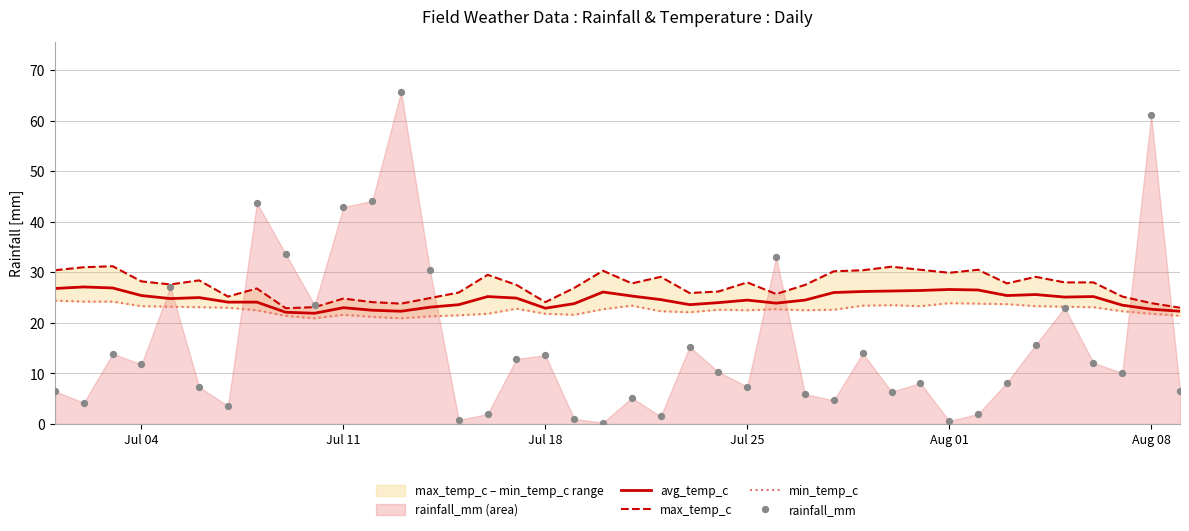

What are all the series names shown in the legend?

avg_temp_c, max_temp_c, min_temp_c, rainfall_mm